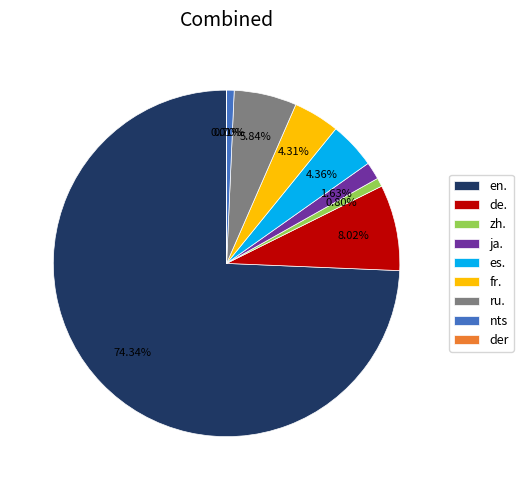

Is the sum of en. and ru. greater than half?

Yes